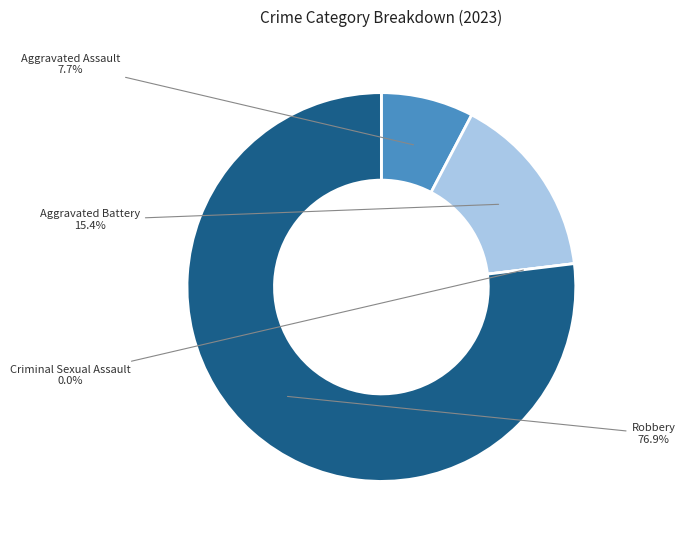

The Aggravated Assault slice represents 1% of the pie. True or false?

False